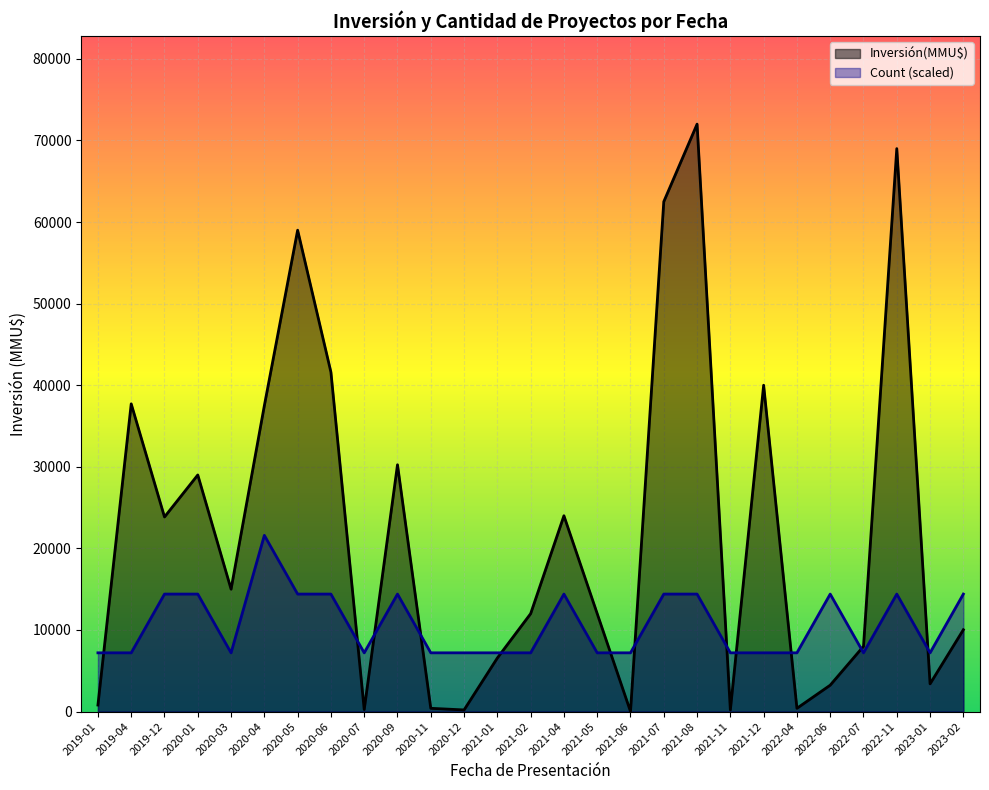

The value of Count at 2022-07 is 1. True or false?

True